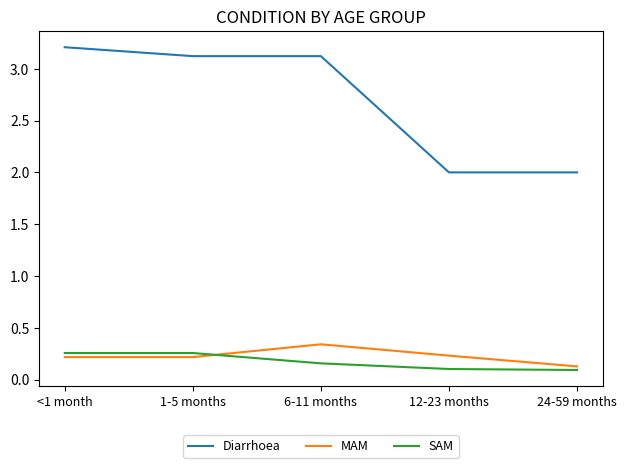

What are all the series names shown in the legend?

Diarrhoea, MAM, SAM